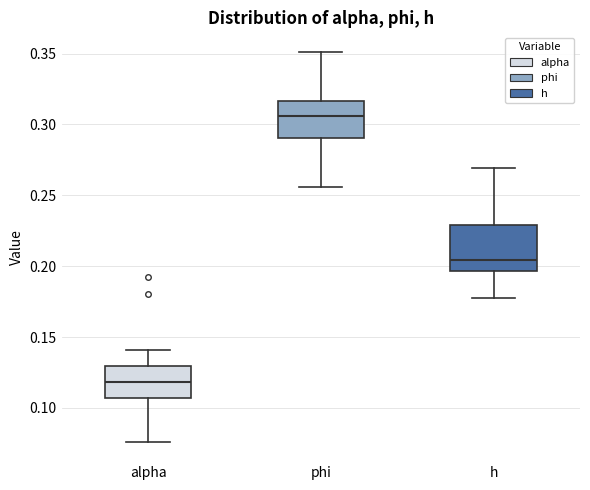

Which box's median line is the highest?

phi